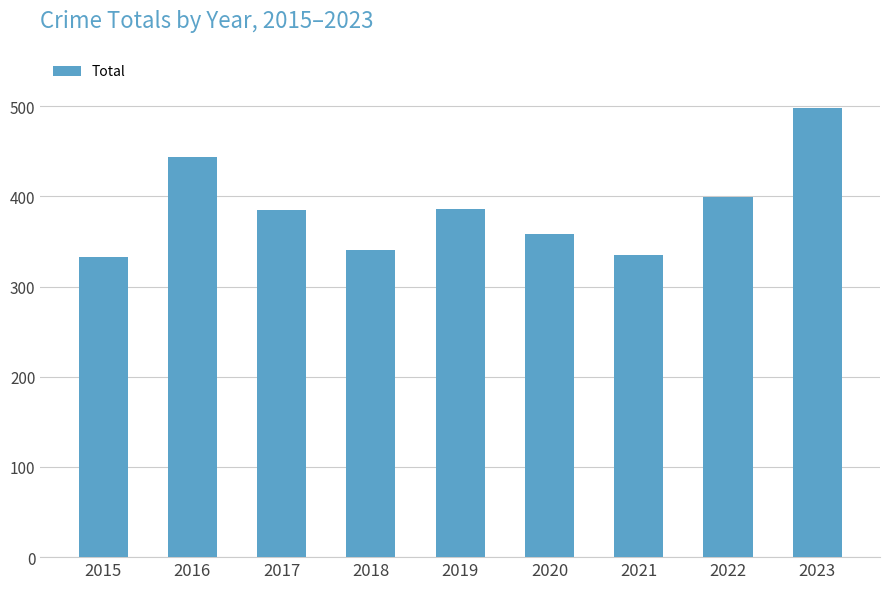

At which label is the value closest to 415?

2022